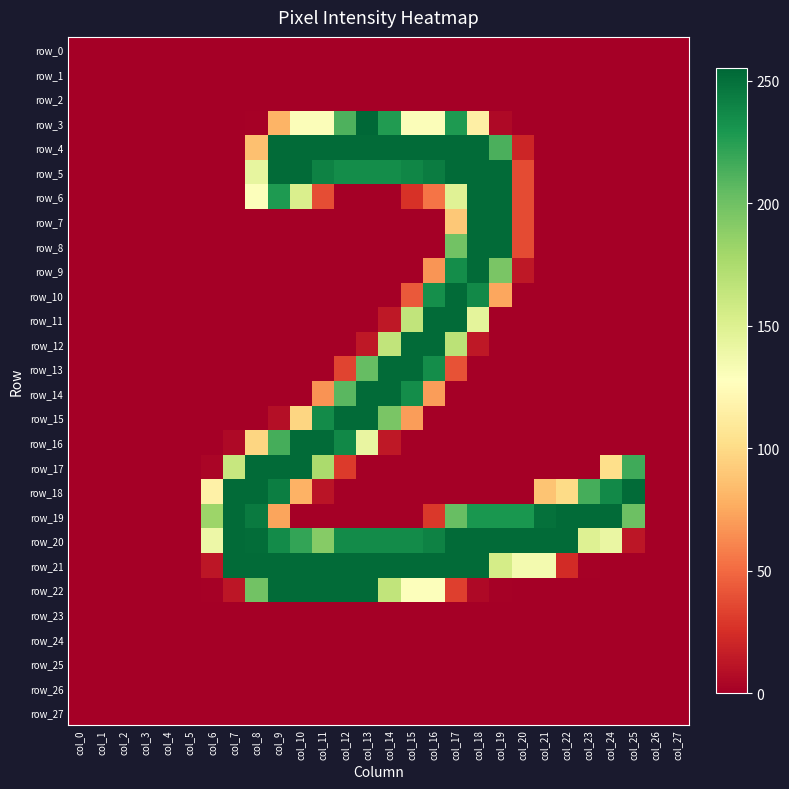

Between col_9 and col_2, which is larger?

col_9